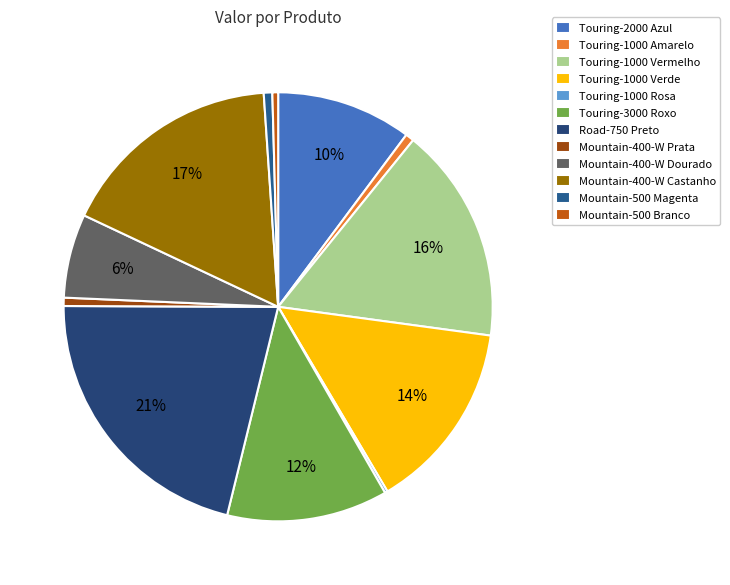

How many segments does this pie chart have?

12